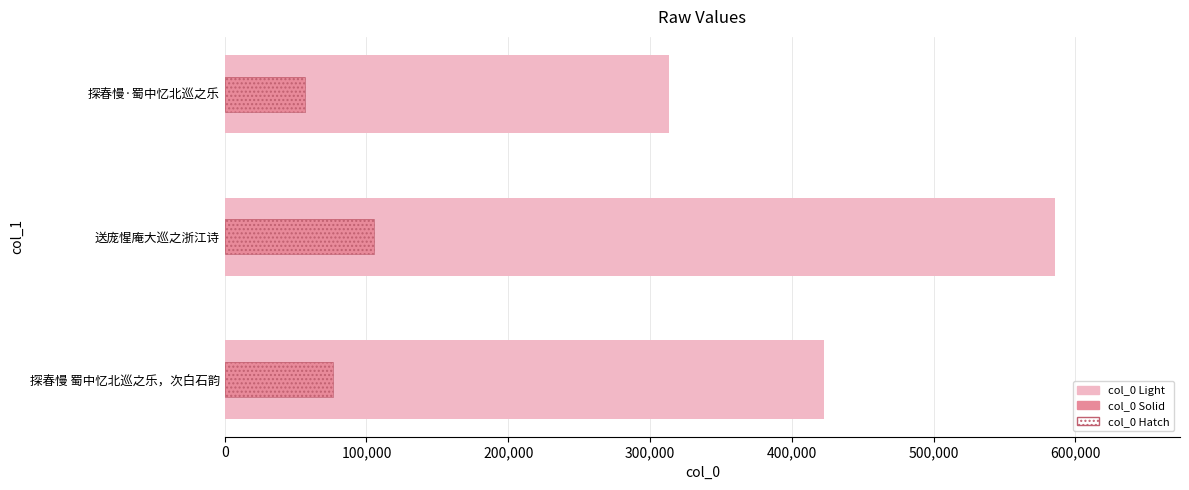

Reading left to right, list all the values displayed in this chart.

col_0 (light): 422761.0	585956.0	313575.0
col_0 (solid): 76097.0	105472.1	56443.5
col_0 (hatch): 76097.0	105472.1	56443.5